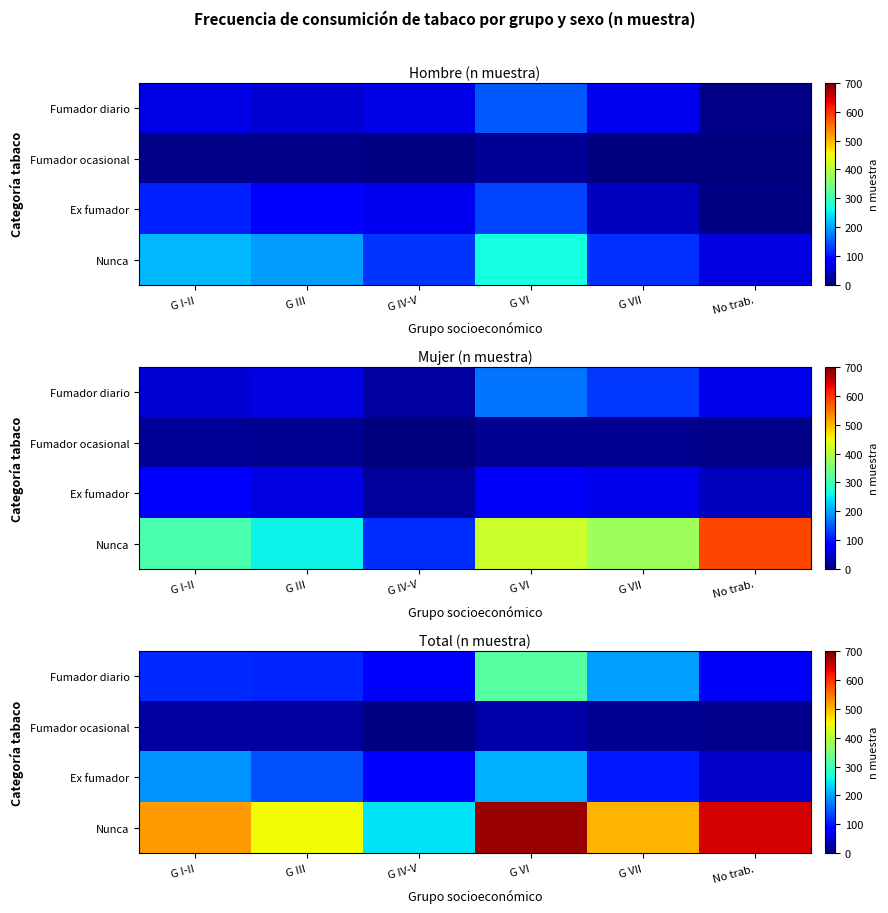

What is the difference between the second highest and minimum values in the Fumador diario series?

122